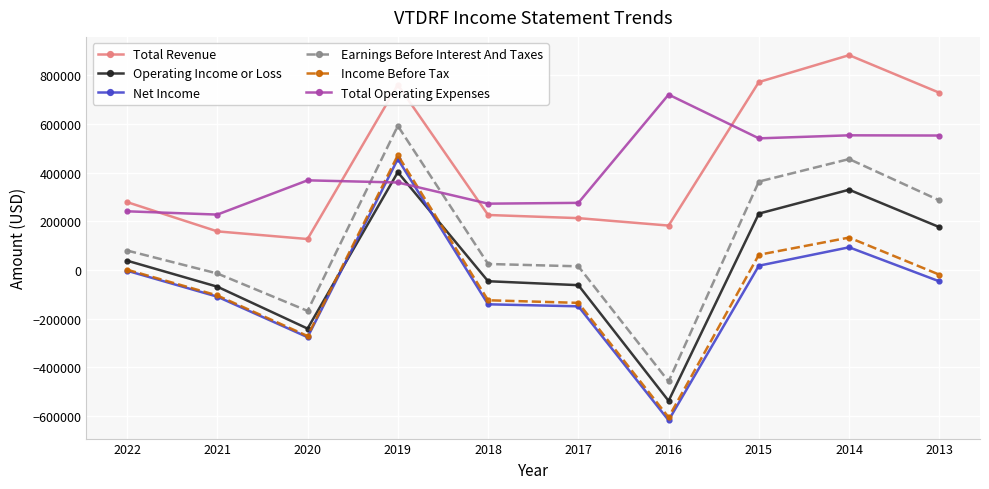

What is the difference between the second highest and minimum values in the Income Before Tax series?

739000